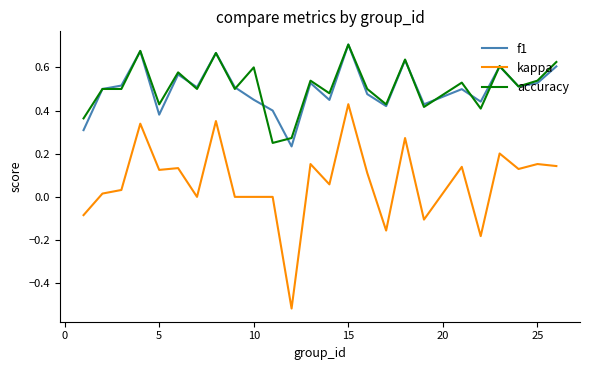

What are all the series names shown in the legend?

f1, kappa, accuracy